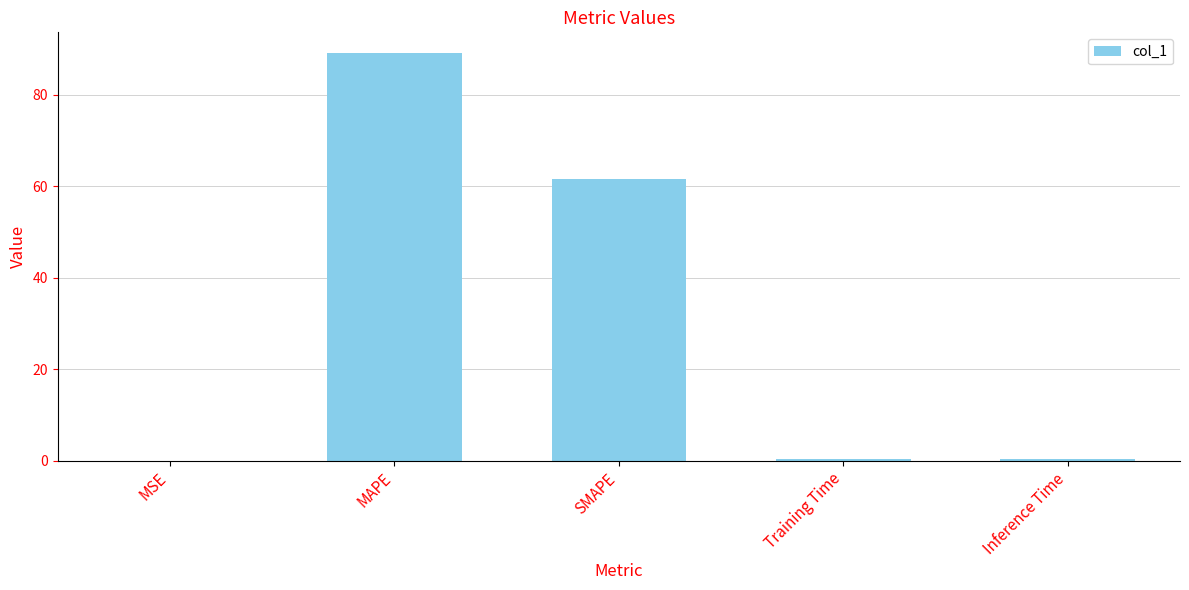

Count the number of data series in this chart.

1